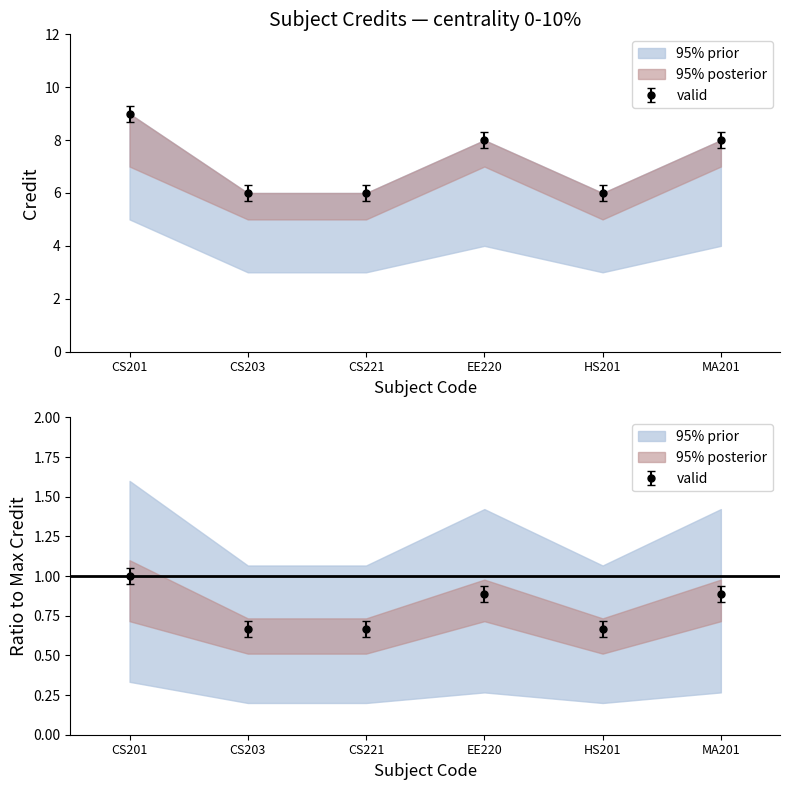

What is the ratio of the value at CS201 to the value at CS203?

1.5